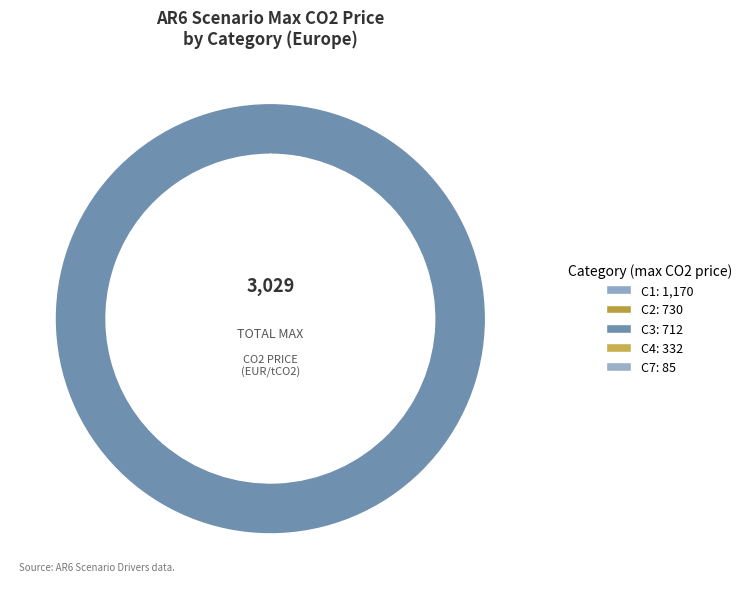

The C1 slice represents 39% of the pie. True or false?

True